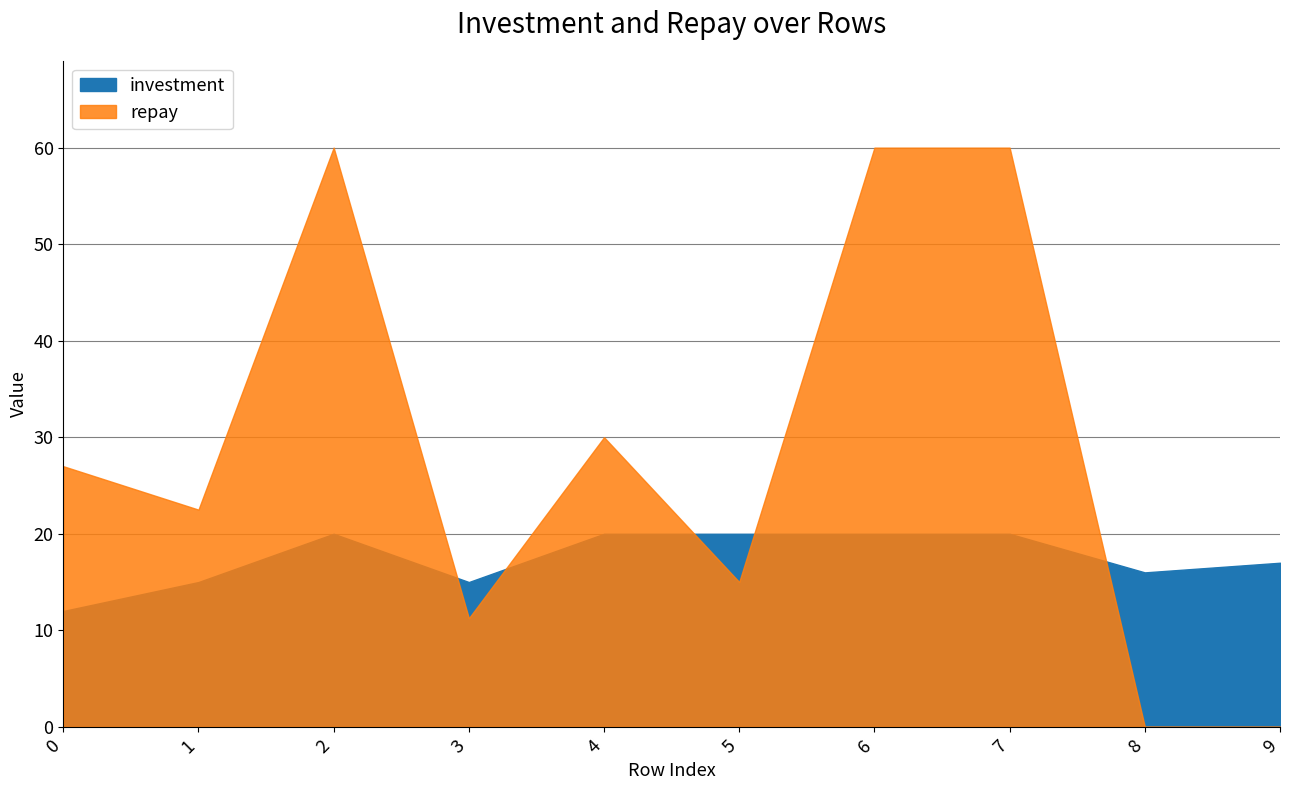

In investment, how many points are higher than both neighbors (excluding endpoints)?

1